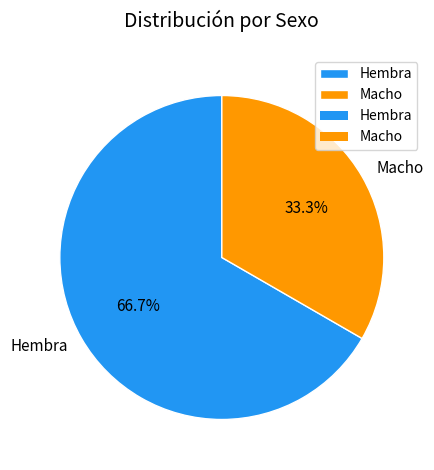

To the nearest percent, what percentage of the pie is Hembra?

67%